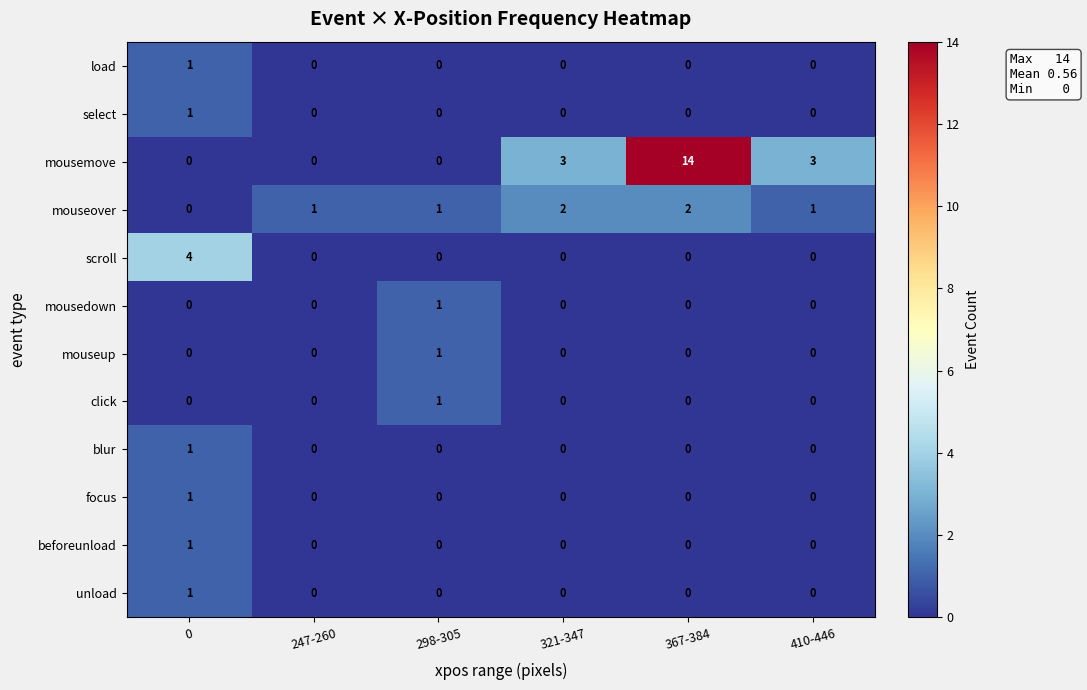

The value of blur at 367-384 is 0. True or false?

True